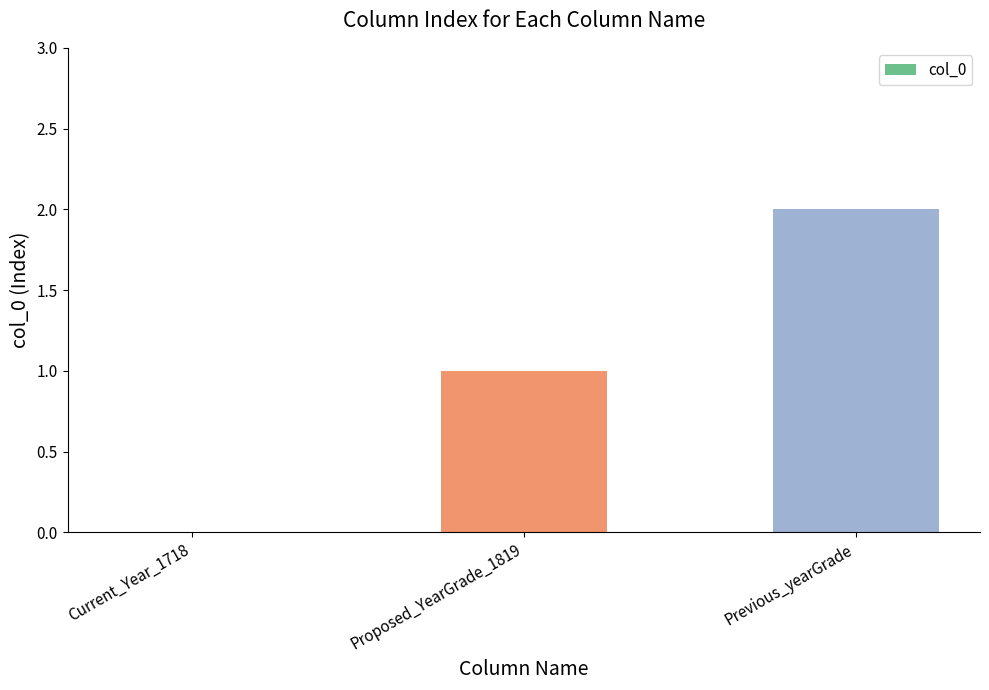

What is the sum of all values?

3